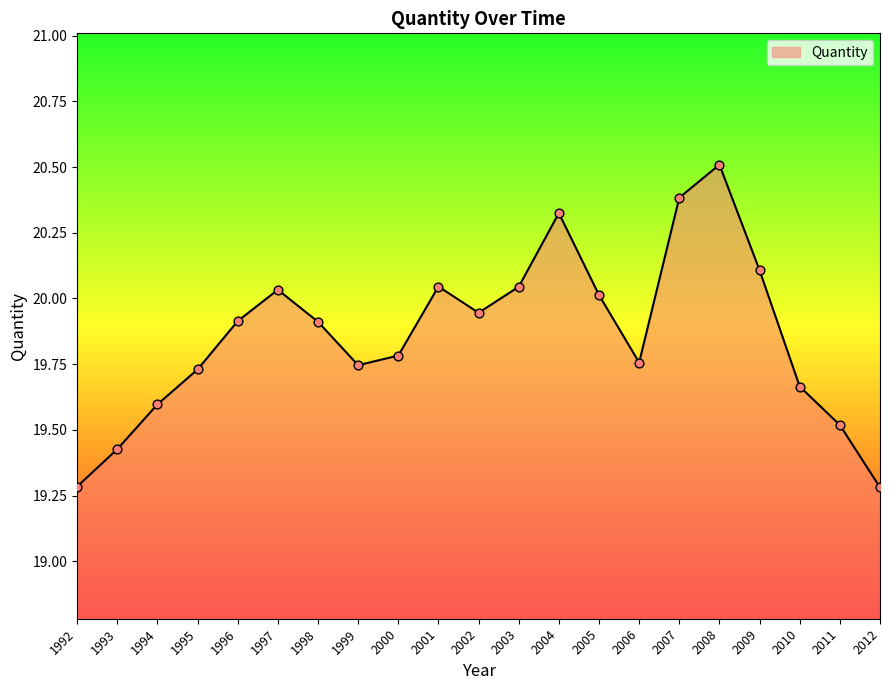

Between 1997 and 2004, which is larger?

2004